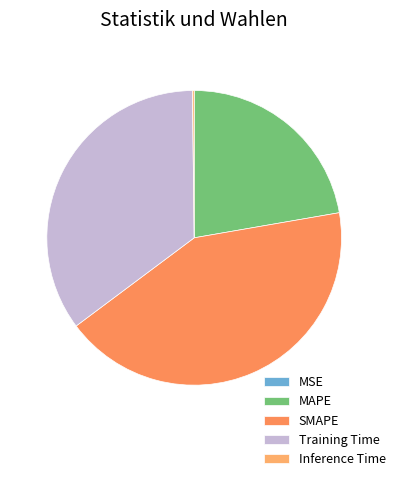

To the nearest percent, what is the difference between the largest and smallest slice percentages?

43%